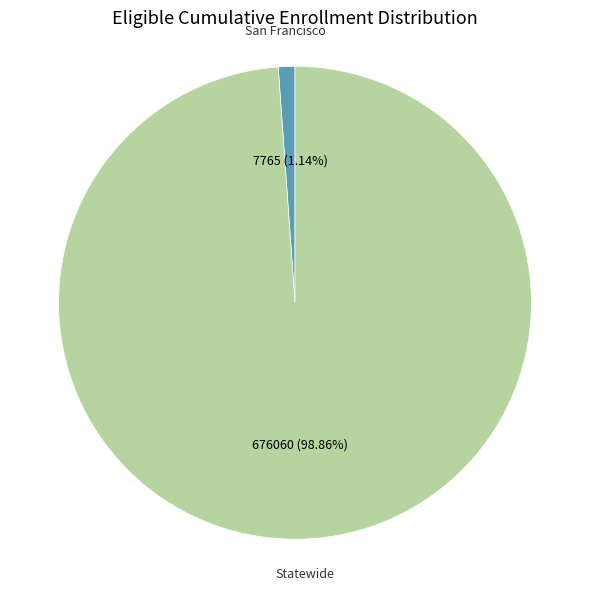

Does any single category account for the majority?

Yes